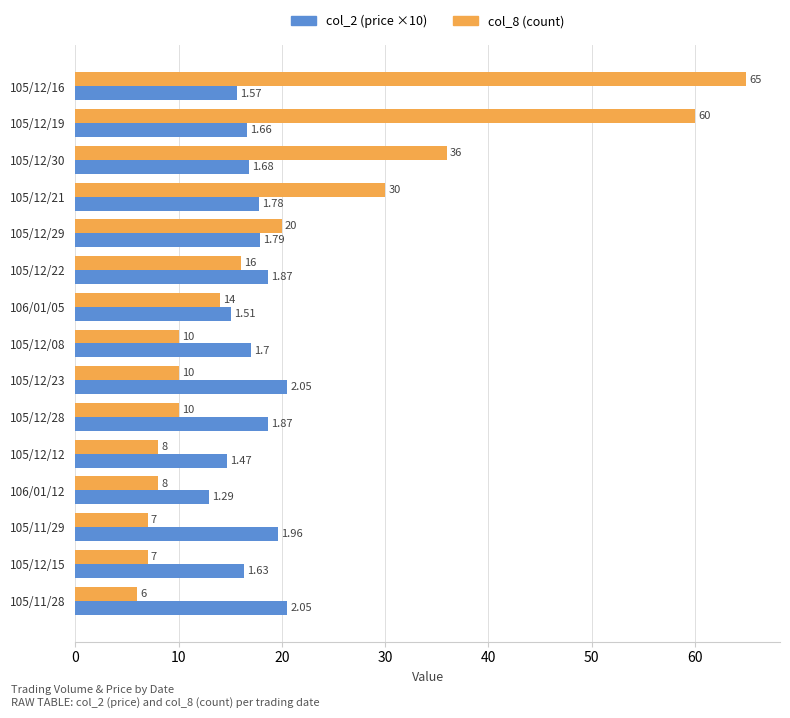

At which category is the sum across all series the highest?

105/12/16